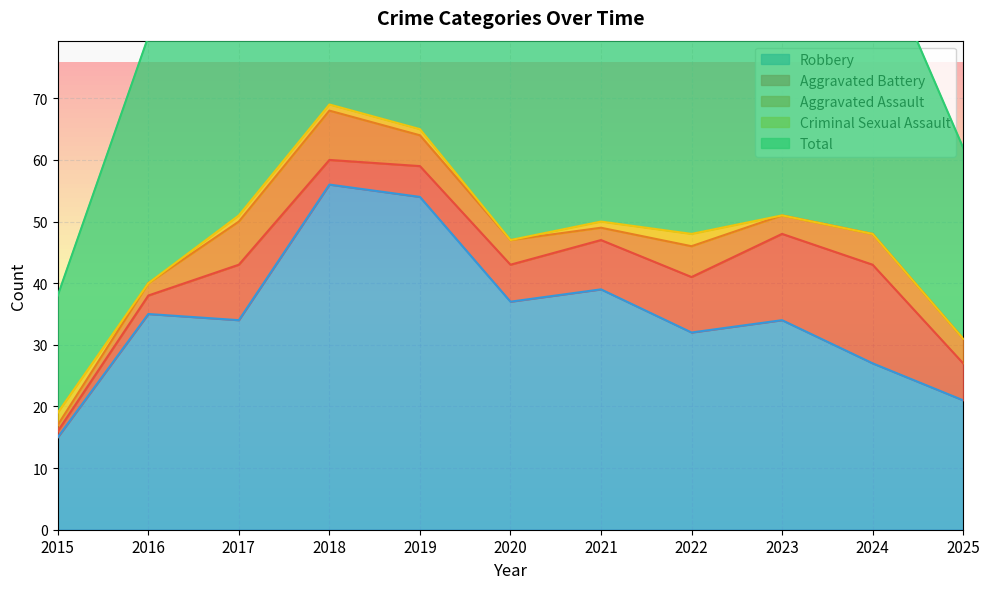

In Criminal Sexual Assault, how many points are higher than both neighbors (excluding endpoints)?

1